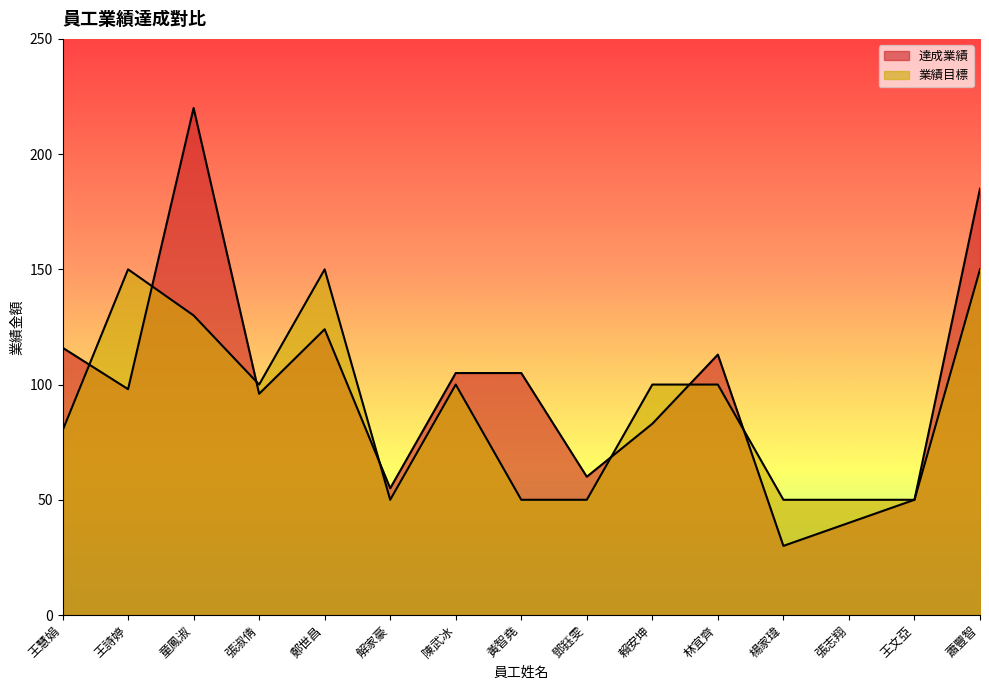

Reading left to right, what are all the values shown in this chart?

達成業績: 王慧娟=116	王詩婷=98	童鳳淑=220	張淑倩=96	鄭世昌=124	解家豪=55	陳武冰=105	黃智堯=105	鄧鈺雯=60	賴安坤=83	林宜齊=113	楊家瑋=30	張志翔=40	王文亞=50	蕭豐智=185
業績目標: 王慧娟=80	王詩婷=150	童鳳淑=130	張淑倩=100	鄭世昌=150	解家豪=50	陳武冰=100	黃智堯=50	鄧鈺雯=50	賴安坤=100	林宜齊=100	楊家瑋=50	張志翔=50	王文亞=50	蕭豐智=150